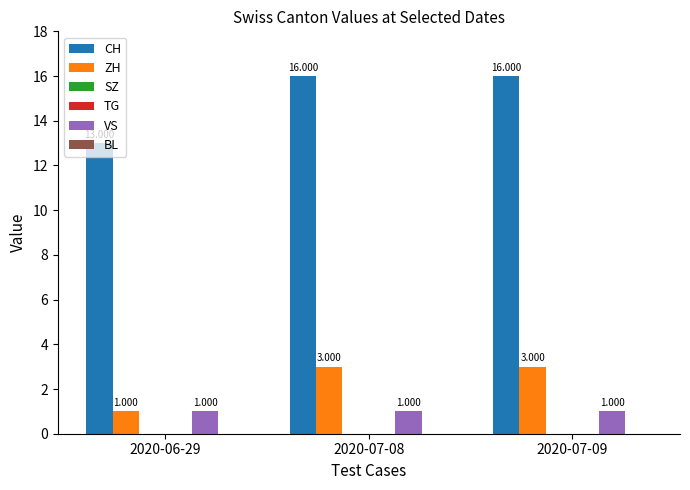

What is the spread (max minus min) of values at 2020-07-08?

16